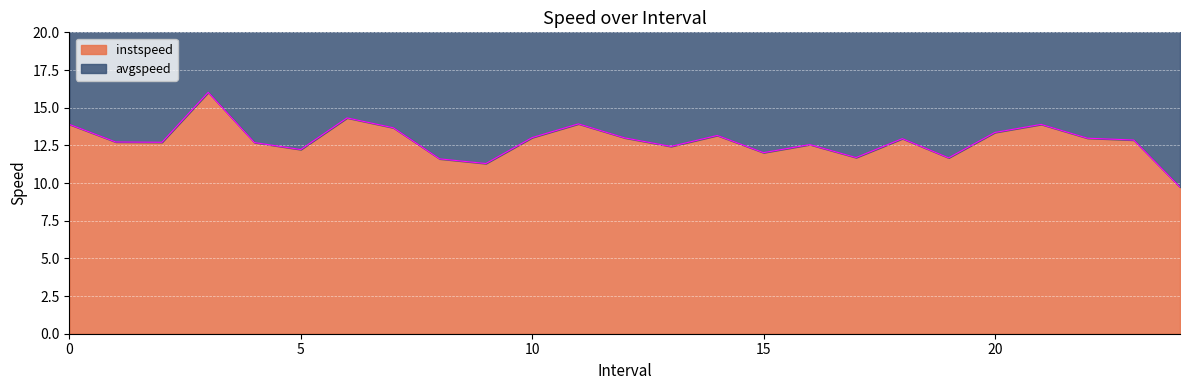

What is the sum of the values at 7.0 and 14.0?

26.8